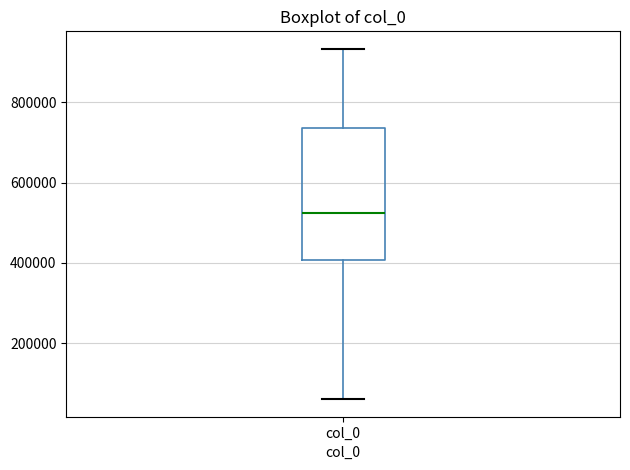

Where is the upper edge of the box for col_0 on the y-axis? The values are not printed on the chart, so give them approximately, as read against the axis.

740000